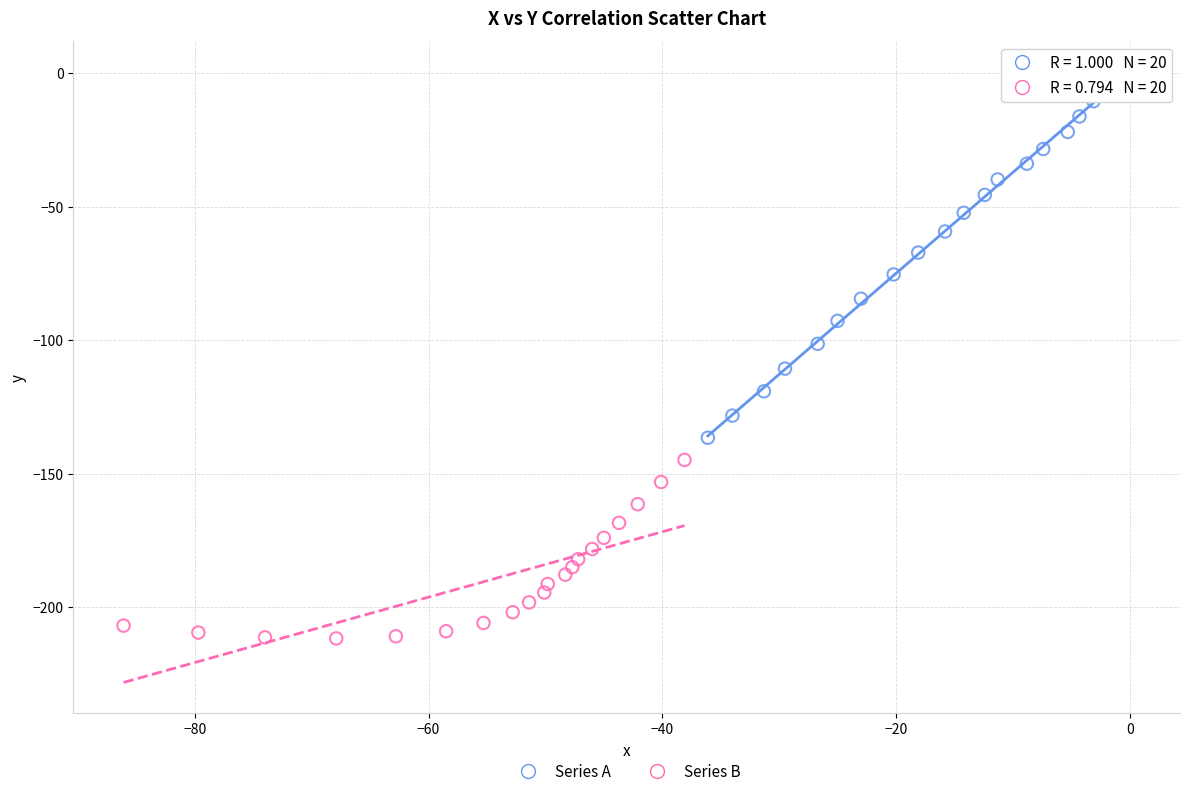

Which series contains the highest Y value?

Series A